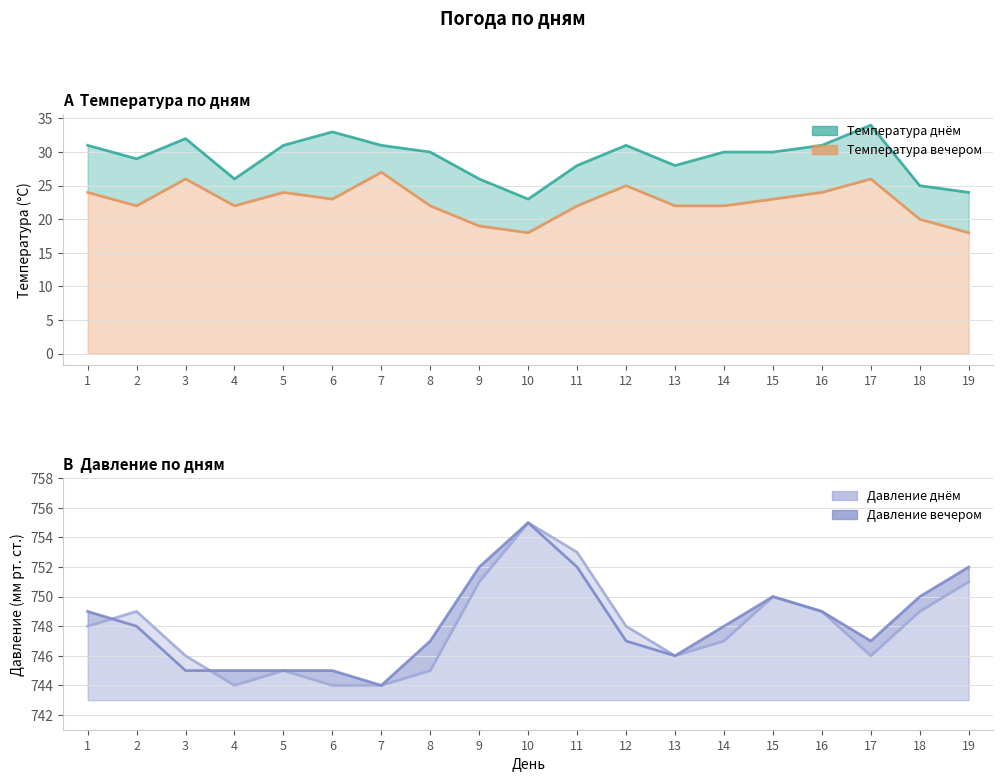

Reading left to right, what are all the values shown in this chart?

Температура днём: 1=31	2=29	3=32	4=26	5=31	6=33	7=31	8=30	9=26	10=23	11=28	12=31	13=28	14=30	15=30	16=31	17=34	18=25	19=24
Температура вечером: 1=24	2=22	3=26	4=22	5=24	6=23	7=27	8=22	9=19	10=18	11=22	12=25	13=22	14=22	15=23	16=24	17=26	18=20	19=18
Давление днём: 1=748	2=749	3=746	4=744	5=745	6=744	7=744	8=745	9=751	10=755	11=753	12=748	13=746	14=747	15=750	16=749	17=746	18=749	19=751
Давление вечером: 1=749	2=748	3=745	4=745	5=745	6=745	7=744	8=747	9=752	10=755	11=752	12=747	13=746	14=748	15=750	16=749	17=747	18=750	19=752